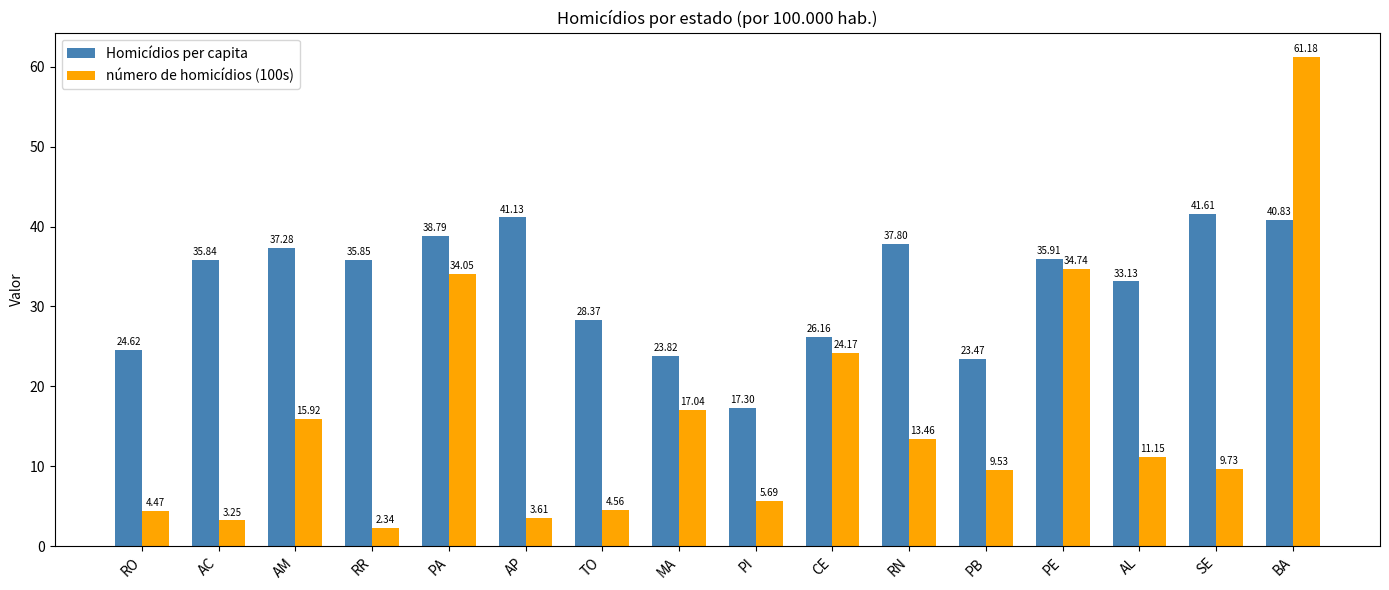

What is the label of the 13th bar from the right?

RR